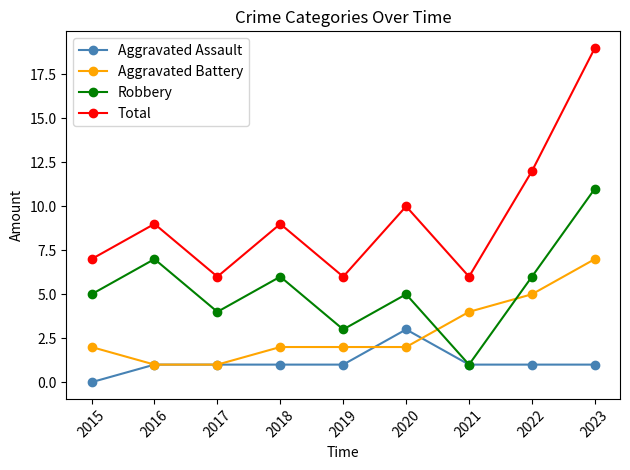

How many Robbery values are between 4 and 6?

5